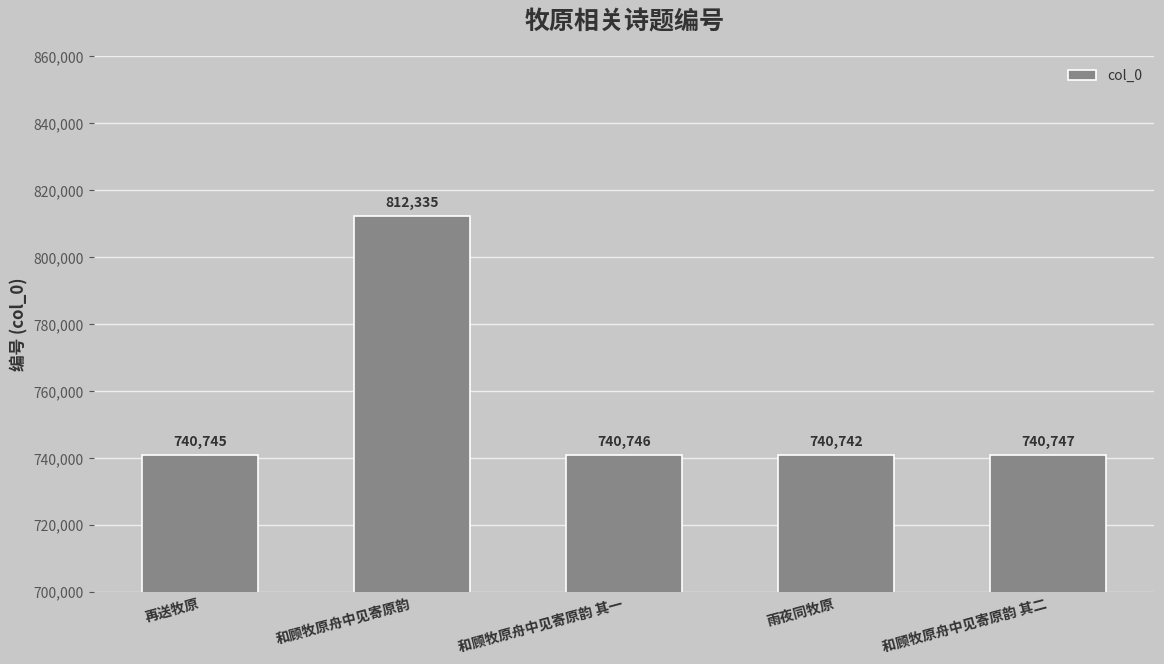

Which label corresponds to the smallest value in the chart?

雨夜同牧原